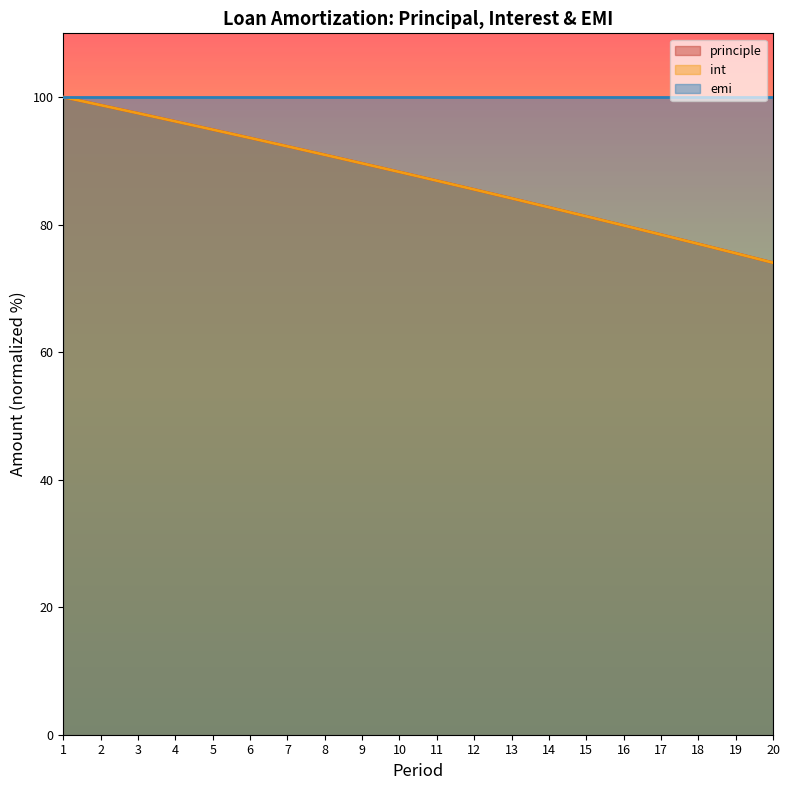

Is the value of principle at 7 greater than the value of int at 5?

No